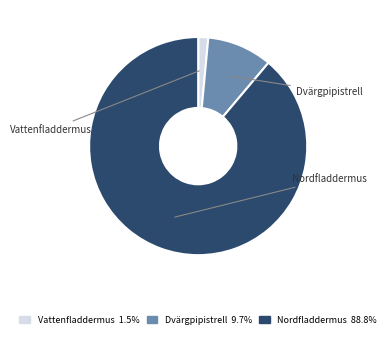

What percentage is the Dvärgpipistrell slice, to the nearest percent?

10%